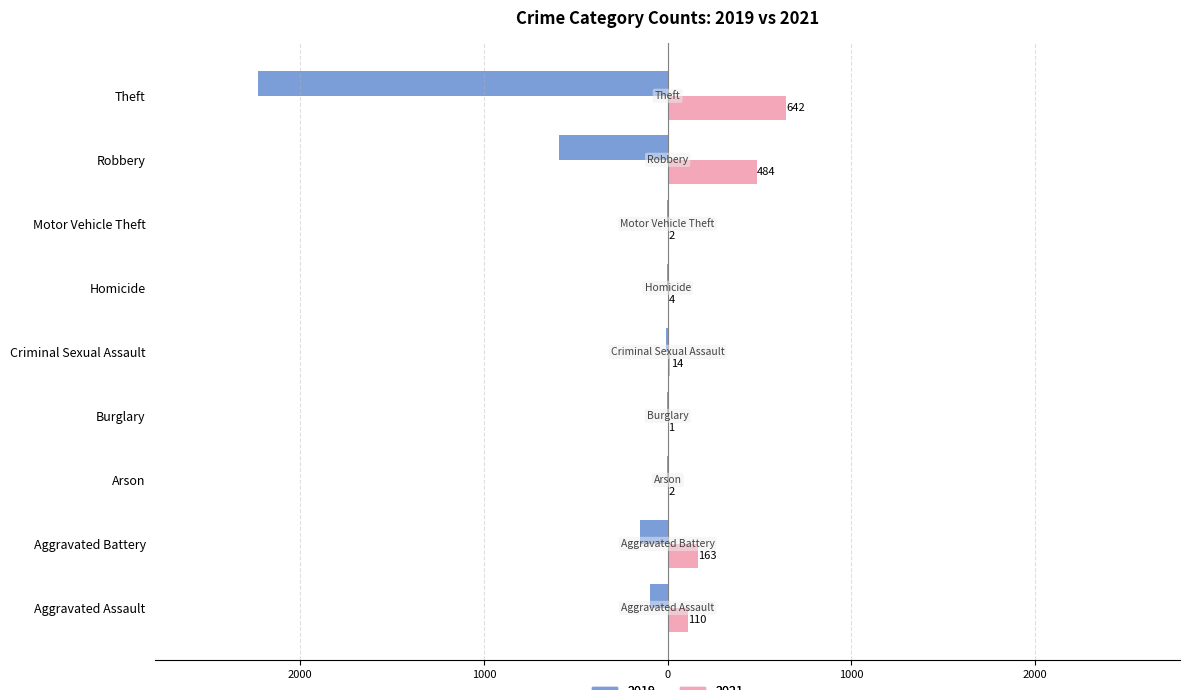

What position from the right is Aggravated Battery?

8